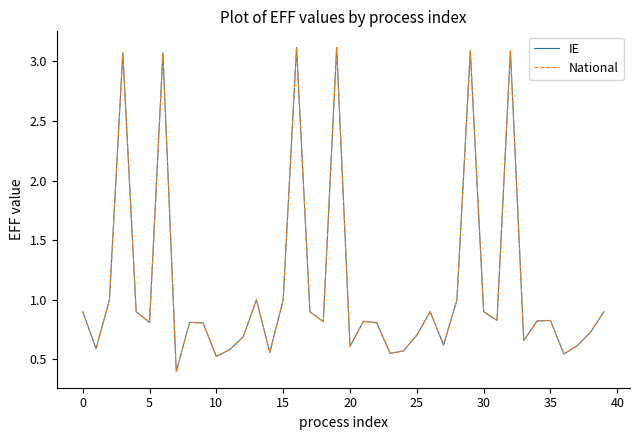

Which label corresponds to the largest value in the chart?

16